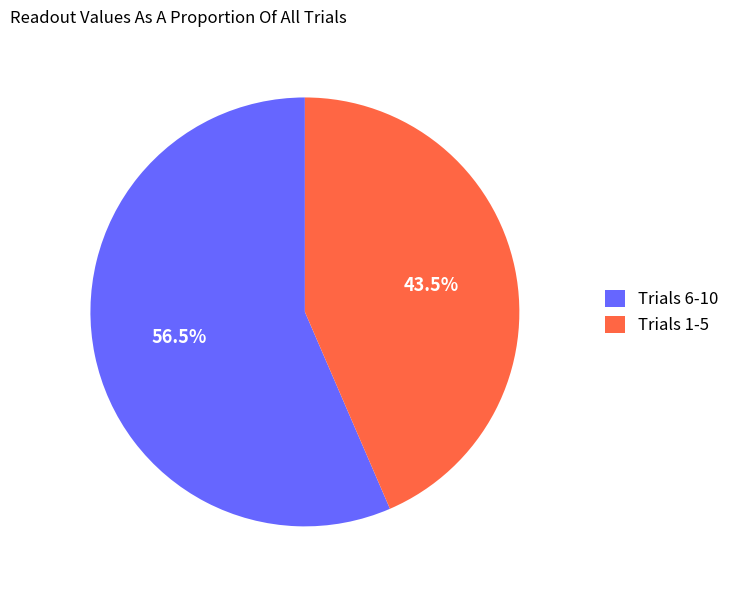

Count the number of slices in the pie.

2